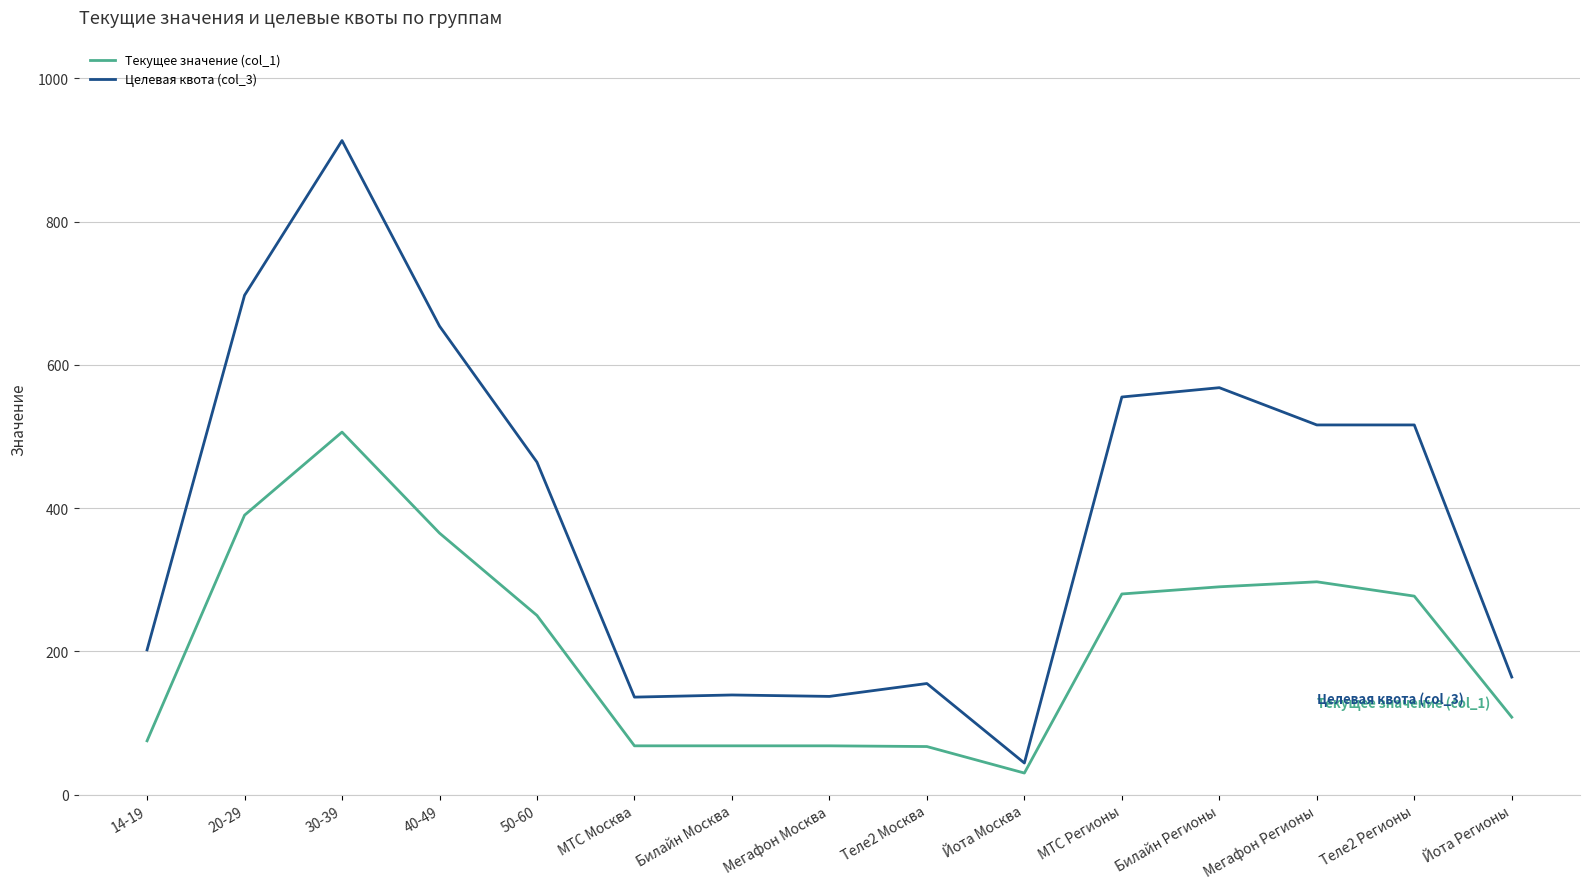

Which series has the largest total across all categories?

Целевая квота (col_3)